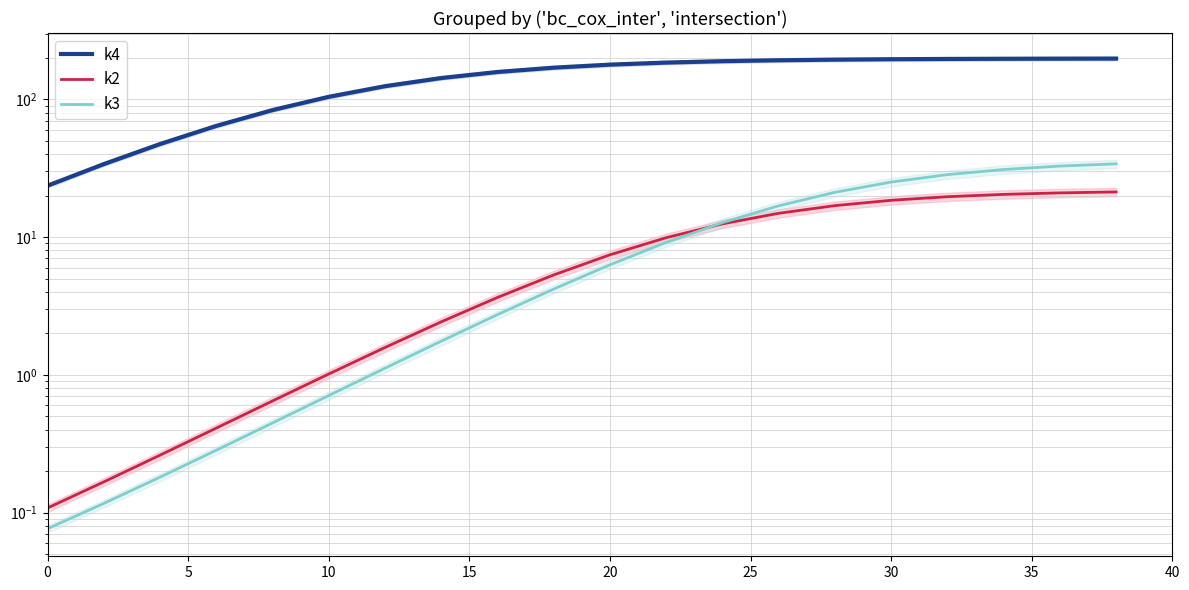

What is the maximum value for k2?

21.3